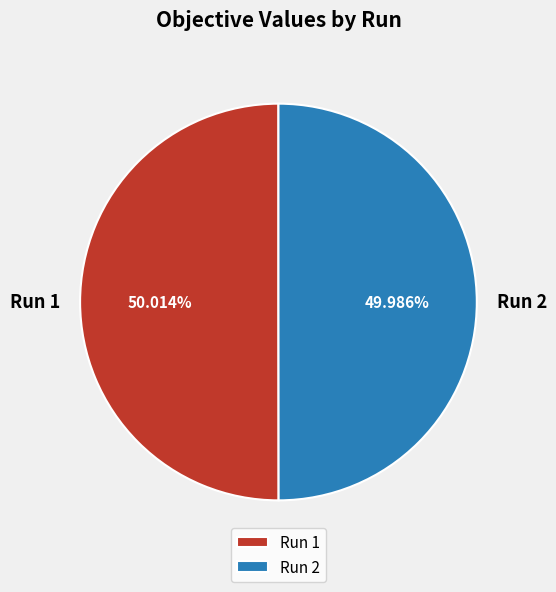

Is there any slice that represents more than half of the pie?

Yes